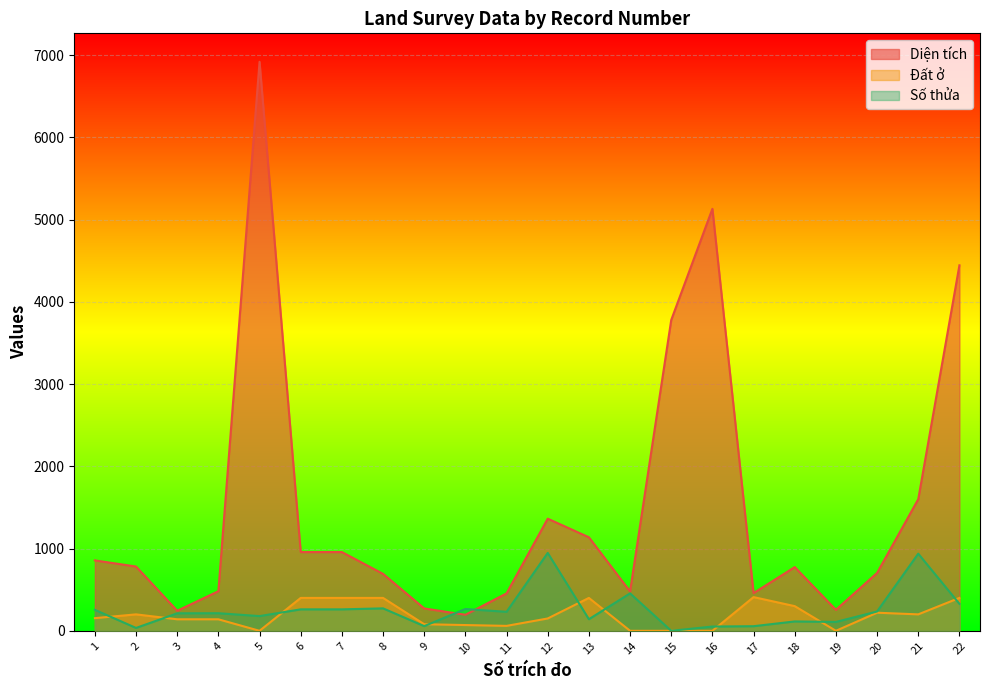

Count the number of data series in this chart.

3